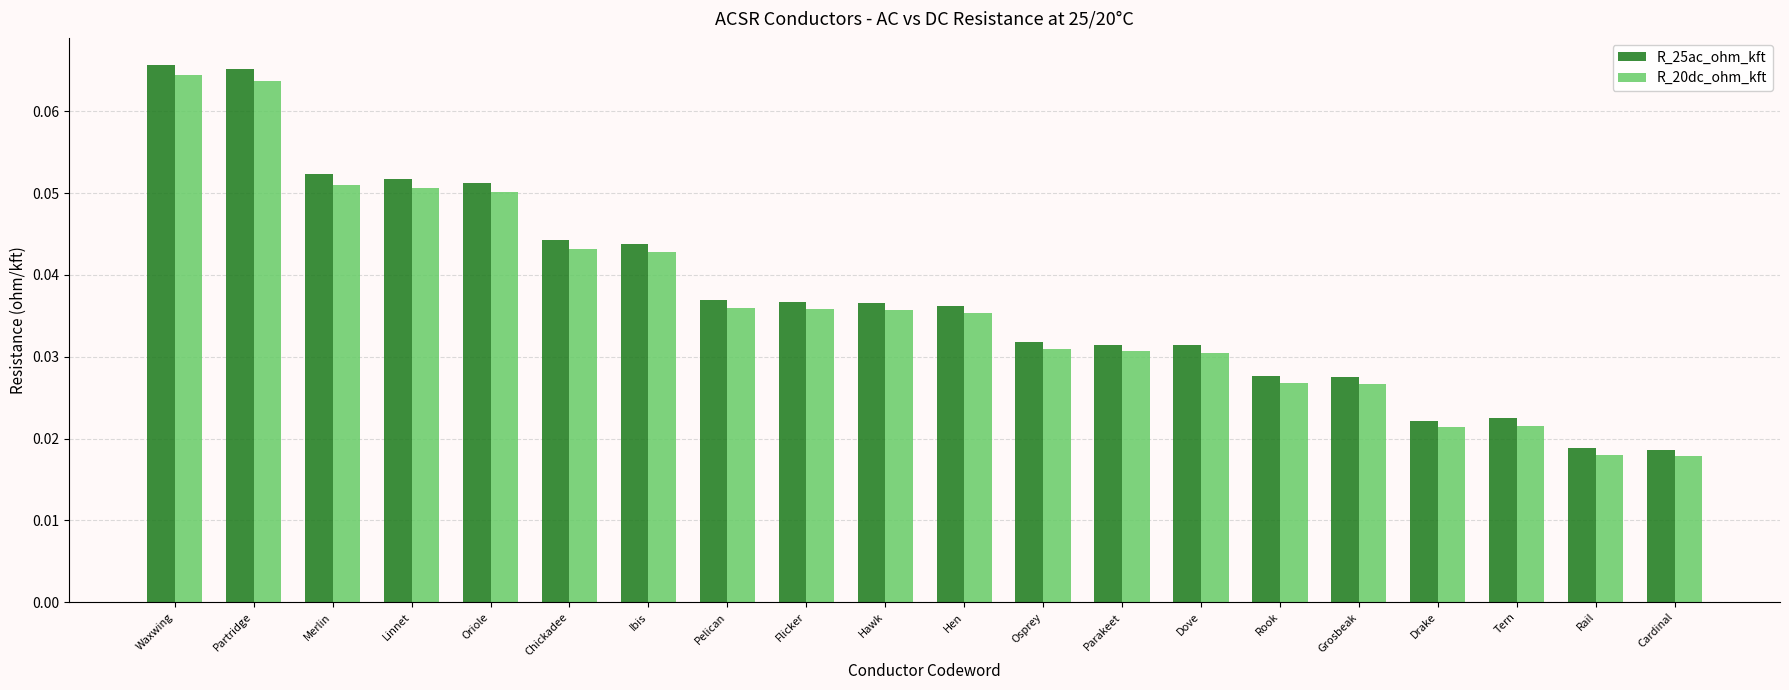

Which series has the widest spread of values?

R_25ac_ohm_kft